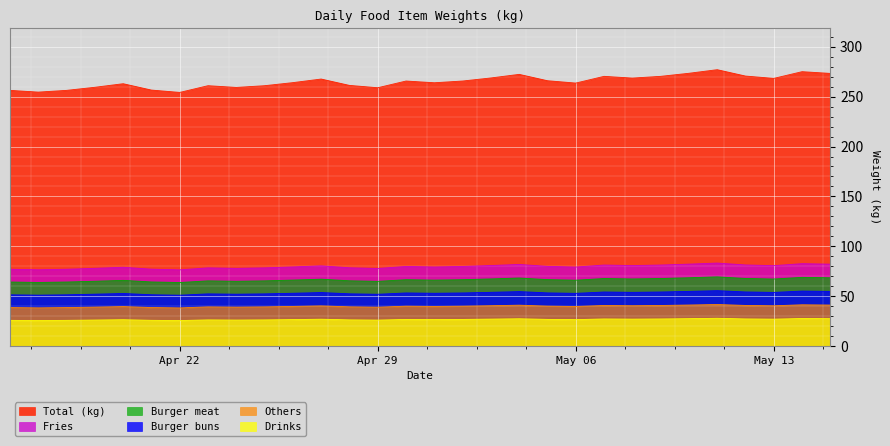

Is the value of Others at 2024-05-14 greater than the value of Total (kg) at 2024-04-24?

No